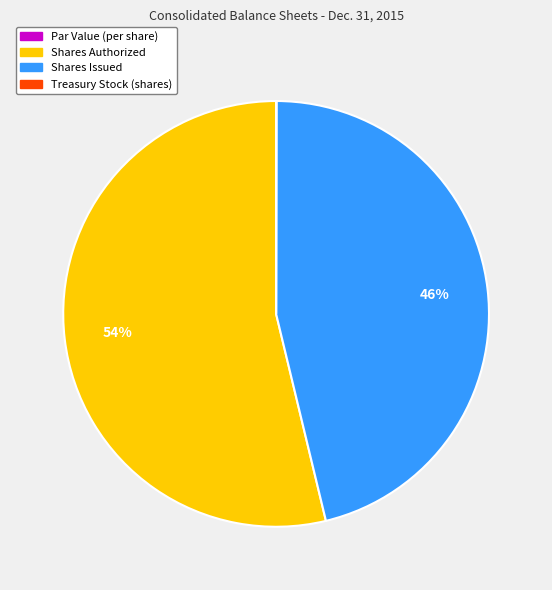

Which slice is the largest?

Shares Authorized